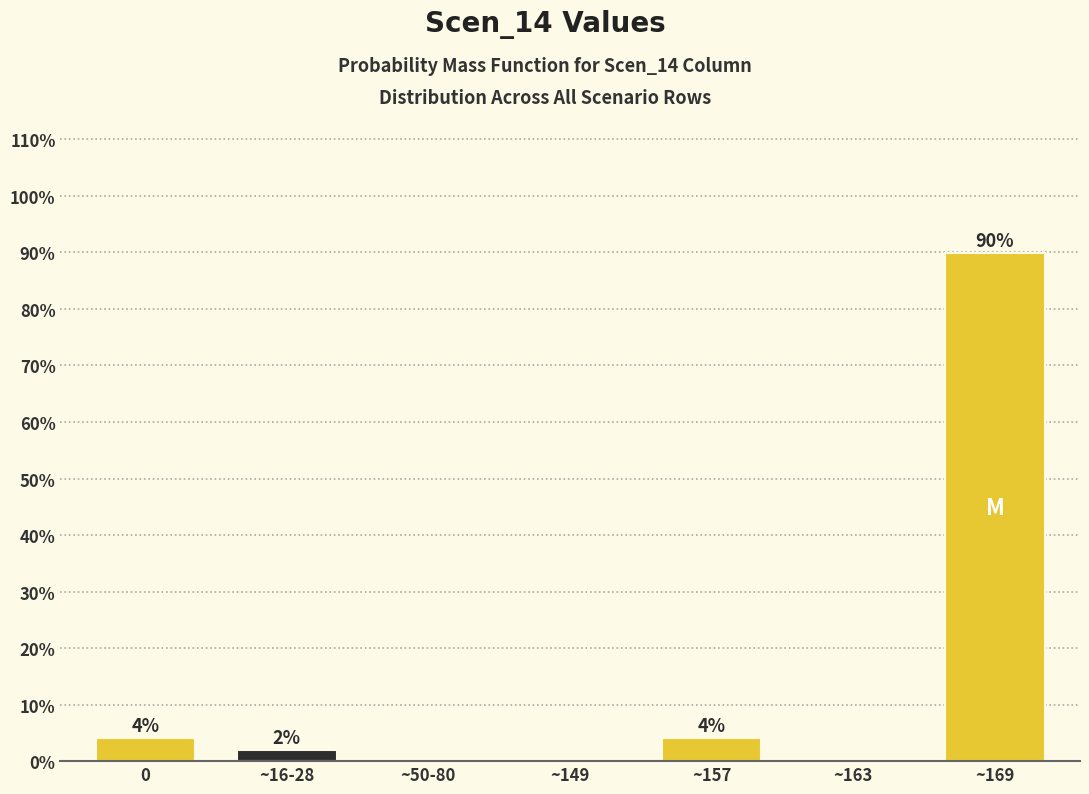

Between ~50-80 and ~157, which is larger?

~157